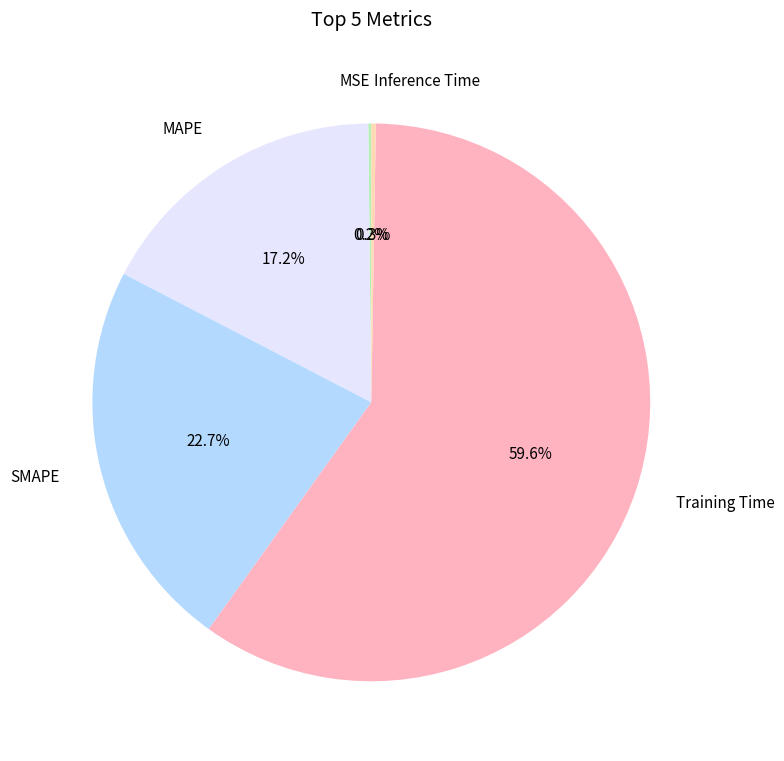

What is the largest slice in the pie chart?

Training Time